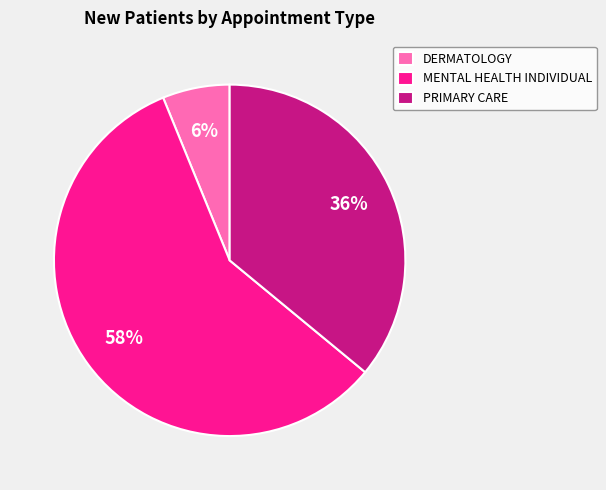

Which slice is the smallest?

DERMATOLOGY